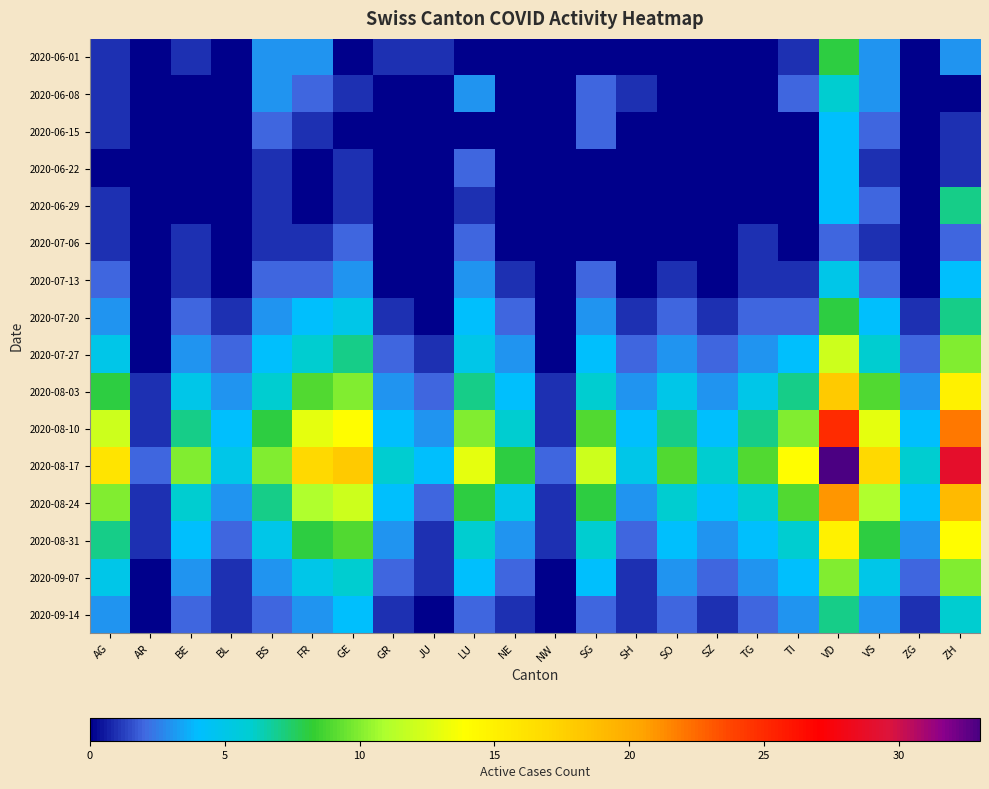

Reading left to right, transcribe all the data shown in this chart.

2020-06-01: AG=1	AR=0	BE=1	BL=0	BS=3	FR=3	GE=0	GR=1	JU=1	LU=0	NE=0	NW=0	SG=0	SH=0	SO=0	SZ=0	TG=0	TI=1	VD=8	VS=3	ZG=0	ZH=3
2020-06-08: AG=1	AR=0	BE=0	BL=0	BS=3	FR=2	GE=1	GR=0	JU=0	LU=3	NE=0	NW=0	SG=2	SH=1	SO=0	SZ=0	TG=0	TI=2	VD=6	VS=3	ZG=0	ZH=0
2020-06-15: AG=1	AR=0	BE=0	BL=0	BS=2	FR=1	GE=0	GR=0	JU=0	LU=0	NE=0	NW=0	SG=2	SH=0	SO=0	SZ=0	TG=0	TI=0	VD=4	VS=2	ZG=0	ZH=1
2020-06-22: AG=0	AR=0	BE=0	BL=0	BS=1	FR=0	GE=1	GR=0	JU=0	LU=2	NE=0	NW=0	SG=0	SH=0	SO=0	SZ=0	TG=0	TI=0	VD=4	VS=1	ZG=0	ZH=1
2020-06-29: AG=1	AR=0	BE=0	BL=0	BS=1	FR=0	GE=1	GR=0	JU=0	LU=1	NE=0	NW=0	SG=0	SH=0	SO=0	SZ=0	TG=0	TI=0	VD=4	VS=2	ZG=0	ZH=7
2020-07-06: AG=1	AR=0	BE=1	BL=0	BS=1	FR=1	GE=2	GR=0	JU=0	LU=2	NE=0	NW=0	SG=0	SH=0	SO=0	SZ=0	TG=1	TI=0	VD=2	VS=1	ZG=0	ZH=2
2020-07-13: AG=2	AR=0	BE=1	BL=0	BS=2	FR=2	GE=3	GR=0	JU=0	LU=3	NE=1	NW=0	SG=2	SH=0	SO=1	SZ=0	TG=1	TI=1	VD=5	VS=2	ZG=0	ZH=4
2020-07-20: AG=3	AR=0	BE=2	BL=1	BS=3	FR=4	GE=5	GR=1	JU=0	LU=4	NE=2	NW=0	SG=3	SH=1	SO=2	SZ=1	TG=2	TI=2	VD=8	VS=4	ZG=1	ZH=7
2020-07-27: AG=5	AR=0	BE=3	BL=2	BS=4	FR=6	GE=7	GR=2	JU=1	LU=5	NE=3	NW=0	SG=4	SH=2	SO=3	SZ=2	TG=3	TI=4	VD=12	VS=6	ZG=2	ZH=10
2020-08-03: AG=8	AR=1	BE=5	BL=3	BS=6	FR=9	GE=10	GR=3	JU=2	LU=7	NE=4	NW=1	SG=6	SH=3	SO=5	SZ=3	TG=5	TI=7	VD=18	VS=9	ZG=3	ZH=15
2020-08-10: AG=12	AR=1	BE=7	BL=4	BS=8	FR=13	GE=14	GR=4	JU=3	LU=10	NE=6	NW=1	SG=9	SH=4	SO=7	SZ=4	TG=7	TI=10	VD=25	VS=13	ZG=4	ZH=22
2020-08-17: AG=16	AR=2	BE=10	BL=5	BS=10	FR=17	GE=18	GR=6	JU=4	LU=13	NE=8	NW=2	SG=12	SH=5	SO=9	SZ=6	TG=9	TI=14	VD=33	VS=17	ZG=6	ZH=29
2020-08-24: AG=10	AR=1	BE=6	BL=3	BS=7	FR=11	GE=12	GR=4	JU=2	LU=8	NE=5	NW=1	SG=8	SH=3	SO=6	SZ=4	TG=6	TI=9	VD=21	VS=11	ZG=4	ZH=19
2020-08-31: AG=7	AR=1	BE=4	BL=2	BS=5	FR=8	GE=9	GR=3	JU=1	LU=6	NE=3	NW=1	SG=6	SH=2	SO=4	SZ=3	TG=4	TI=6	VD=15	VS=8	ZG=3	ZH=14
2020-09-07: AG=5	AR=0	BE=3	BL=1	BS=3	FR=5	GE=6	GR=2	JU=1	LU=4	NE=2	NW=0	SG=4	SH=1	SO=3	SZ=2	TG=3	TI=4	VD=10	VS=5	ZG=2	ZH=10
2020-09-14: AG=3	AR=0	BE=2	BL=1	BS=2	FR=3	GE=4	GR=1	JU=0	LU=2	NE=1	NW=0	SG=2	SH=1	SO=2	SZ=1	TG=2	TI=3	VD=7	VS=3	ZG=1	ZH=6